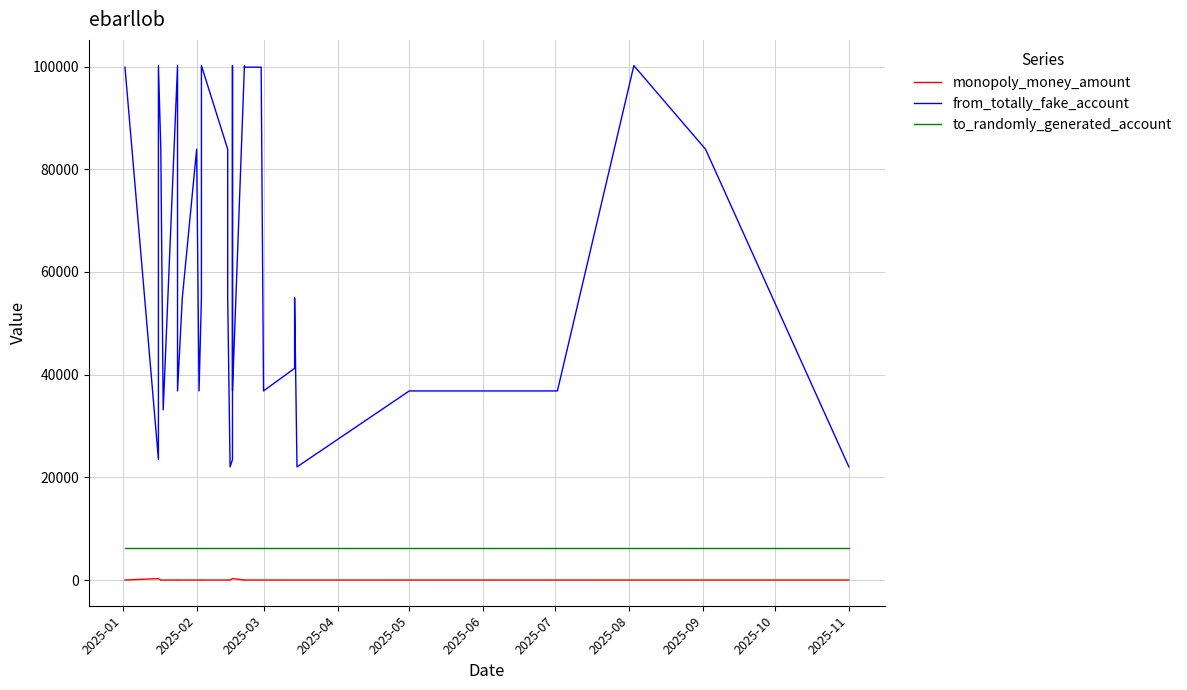

What is the value of the monopoly_money_amount point at the 40th from the left?

6.0